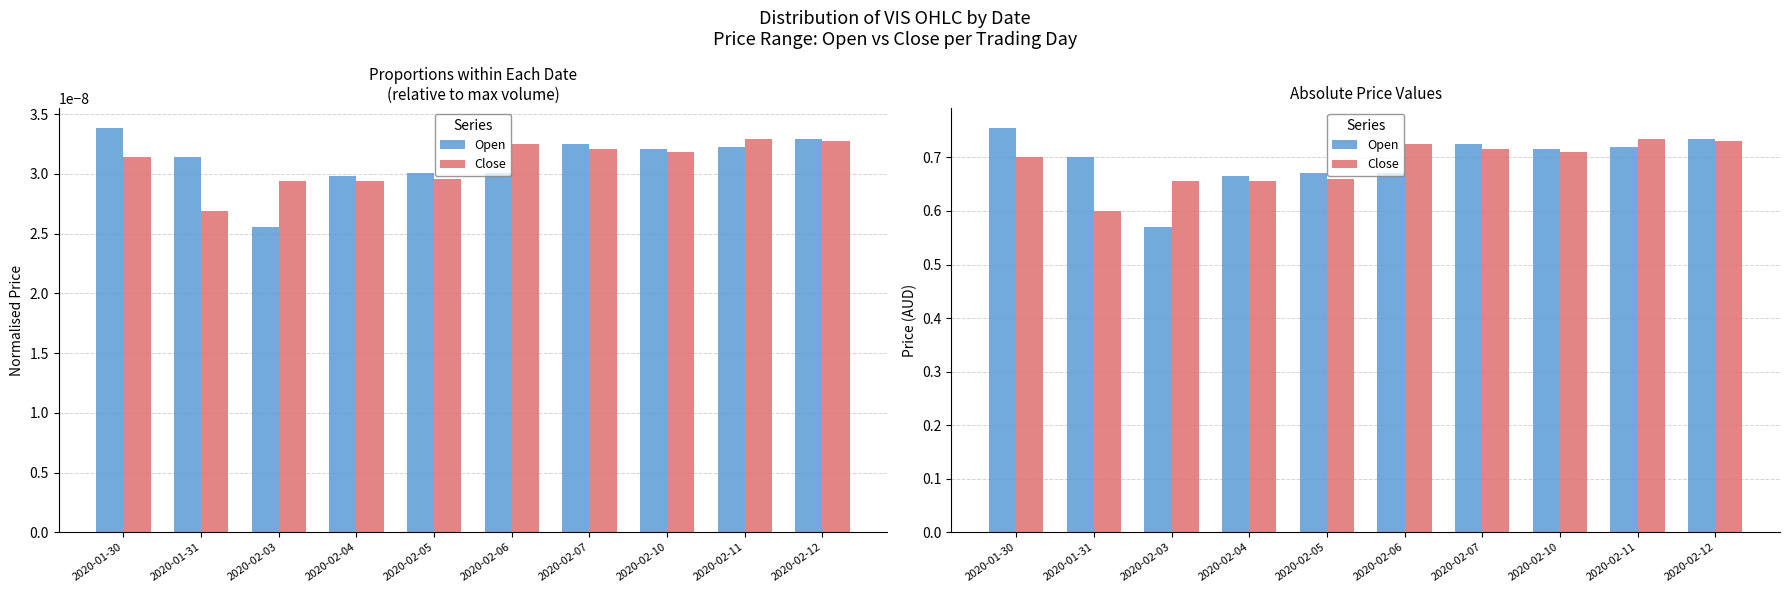

What is the difference between the maximum and minimum values in the Open series?

0.2